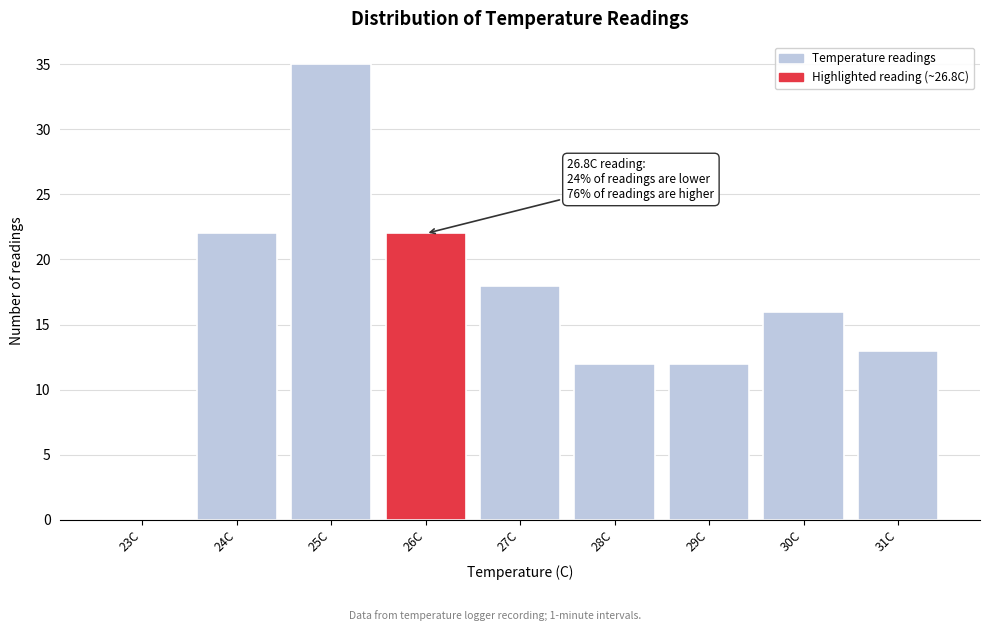

Reading left to right, transcribe all the data shown in this chart.

23C=0	24C=22	25C=35	26C=22	27C=18	28C=12	29C=12	30C=16	31C=13